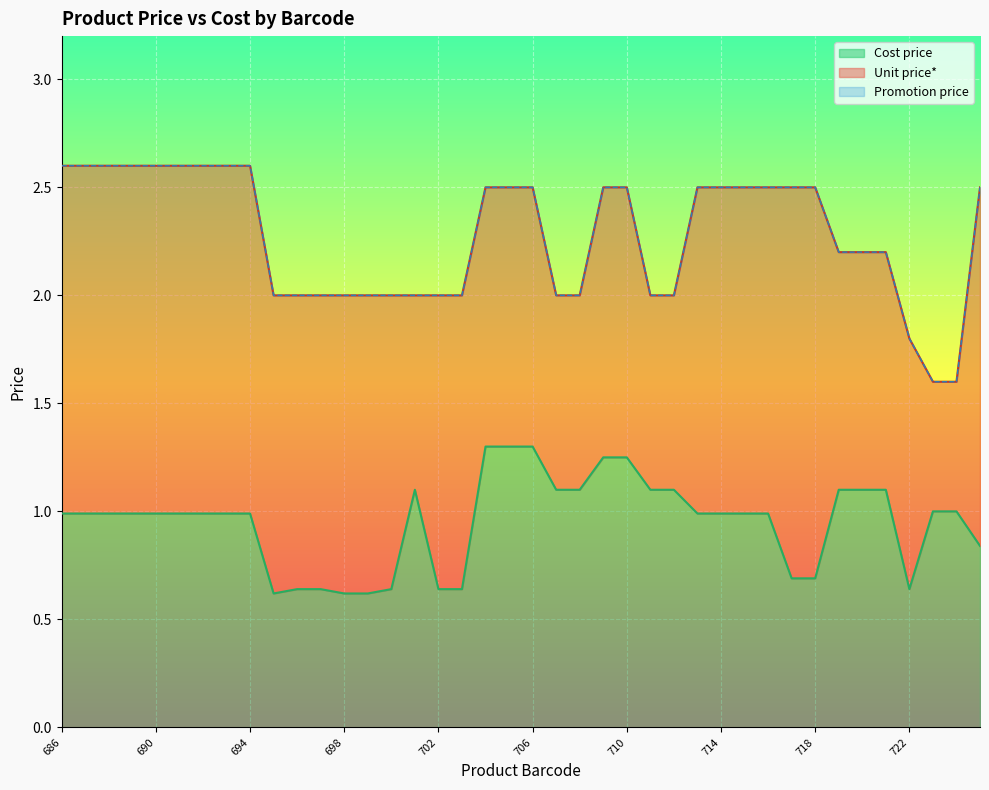

What is the lowest value of the Cost price series?

0.6